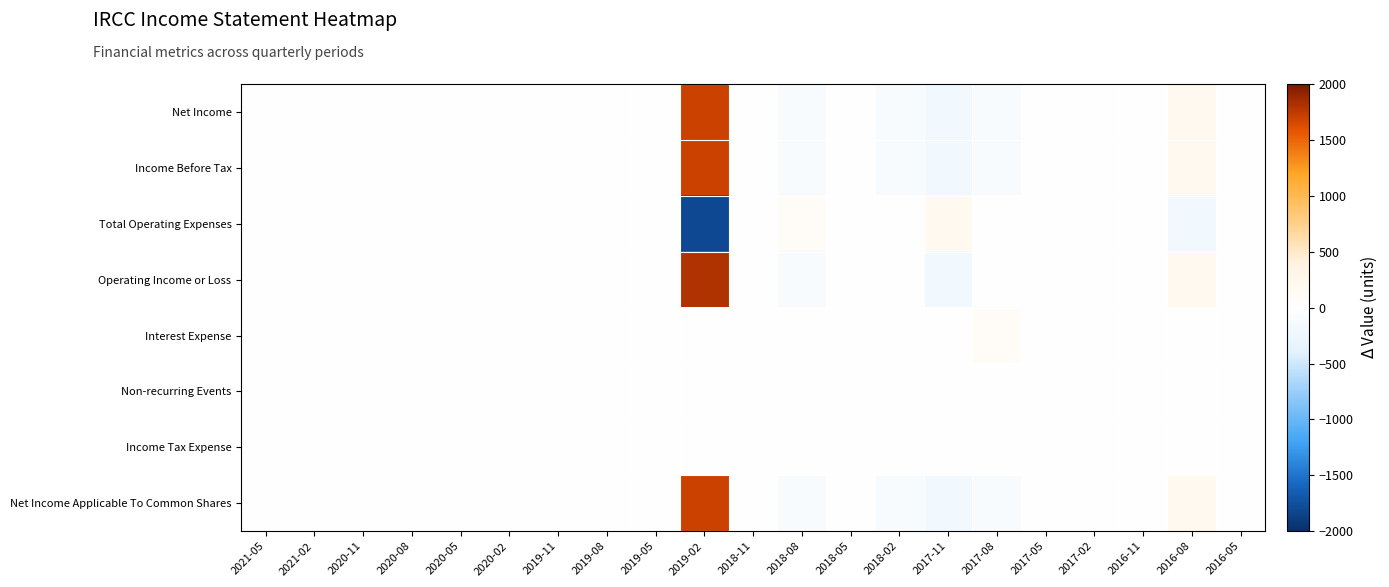

Count the number of data series in this chart.

8